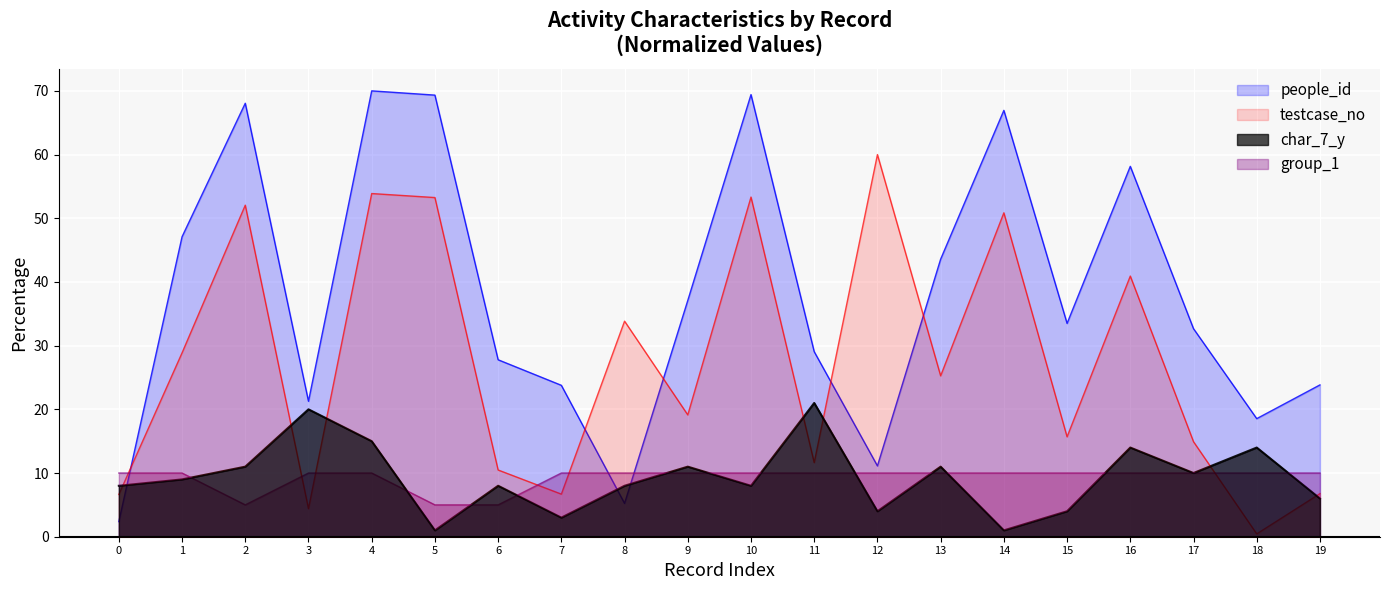

What are all the series names shown in the legend?

people_id, testcase_no, char_7_y, group_1